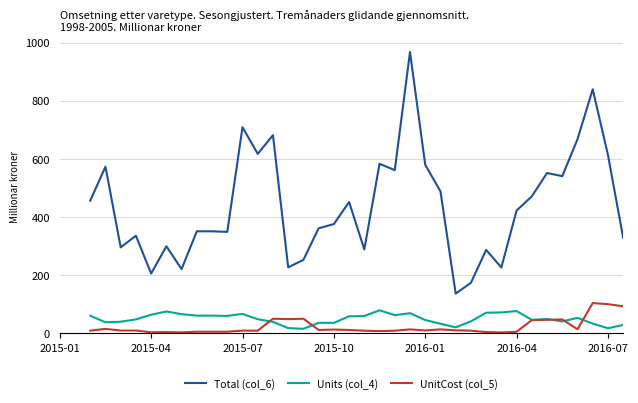

Which series has the widest spread of values?

Total (col_6)